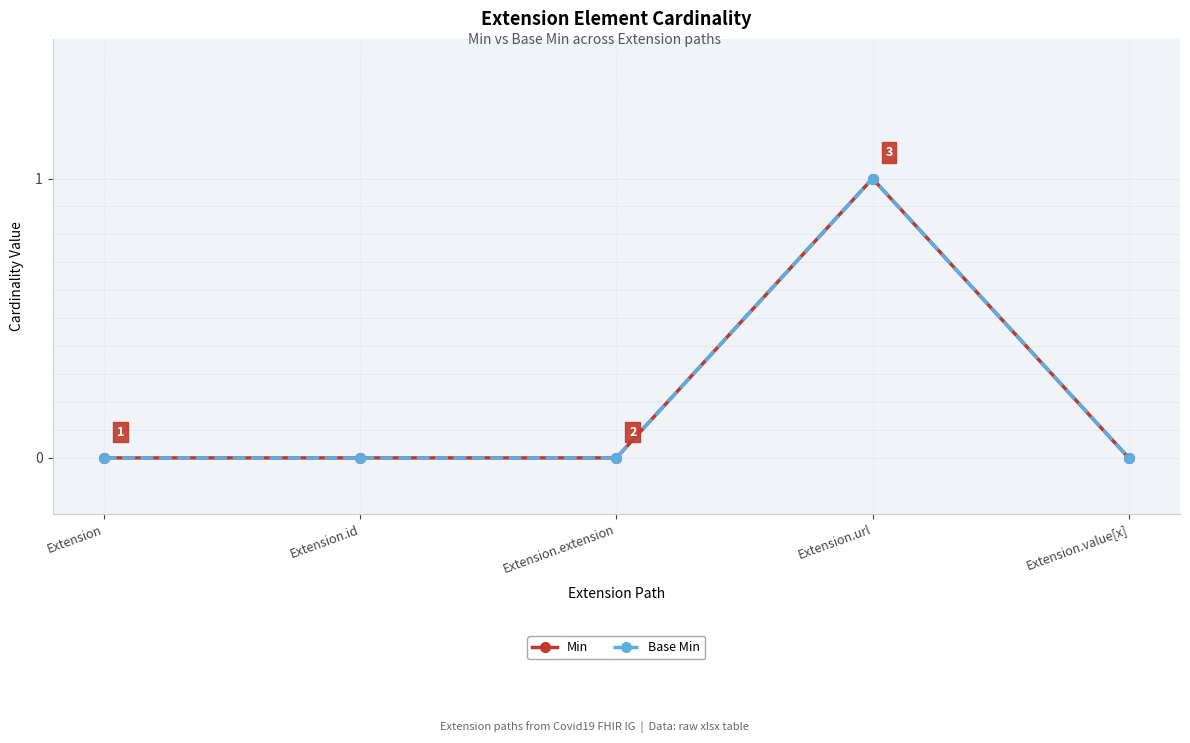

True or false: Min and Base Min cross at least once.

False